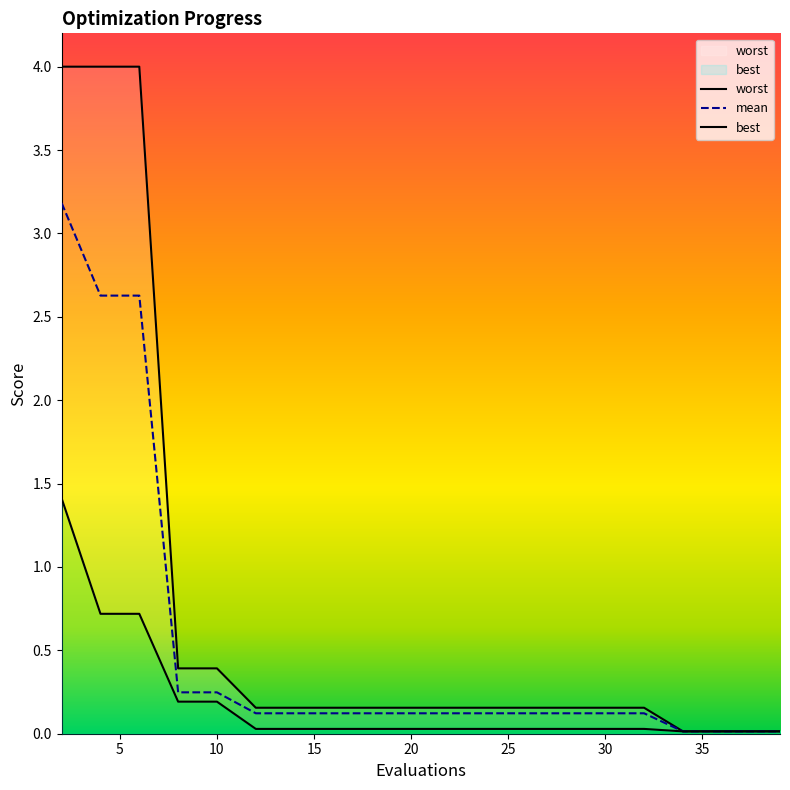

At which label does worst reach its minimum?

34